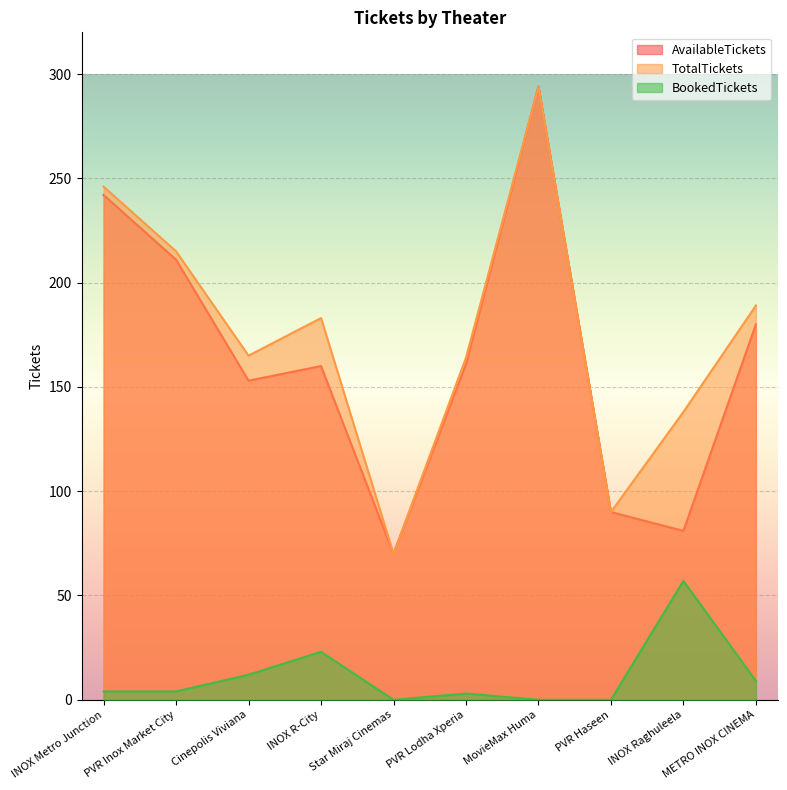

True or false: BookedTickets and AvailableTickets intersect in this chart.

False